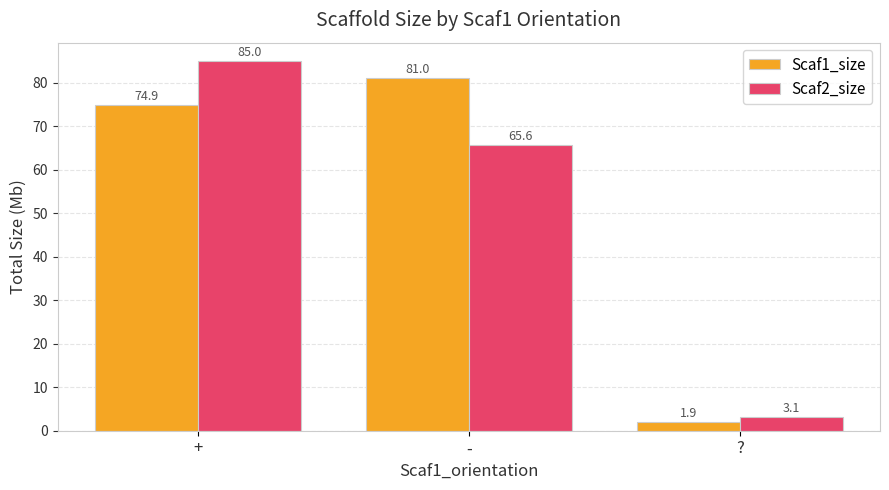

Reading left to right, what are all the values shown in this chart?

Scaf1_size: 74.9	81.0	1.9
Scaf2_size: 85.0	65.6	3.1